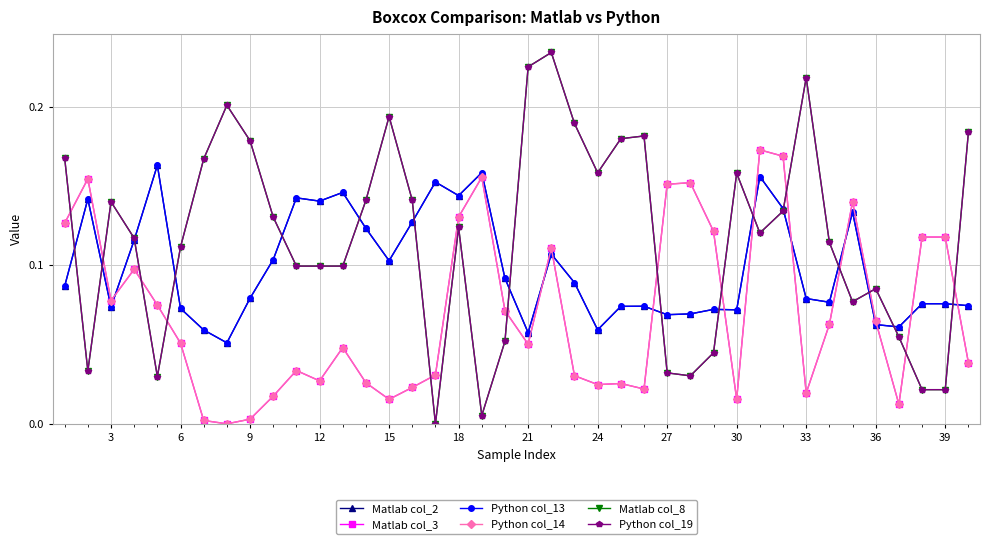

What is the difference between the second highest and second lowest values in the Python col_19 series?

0.2